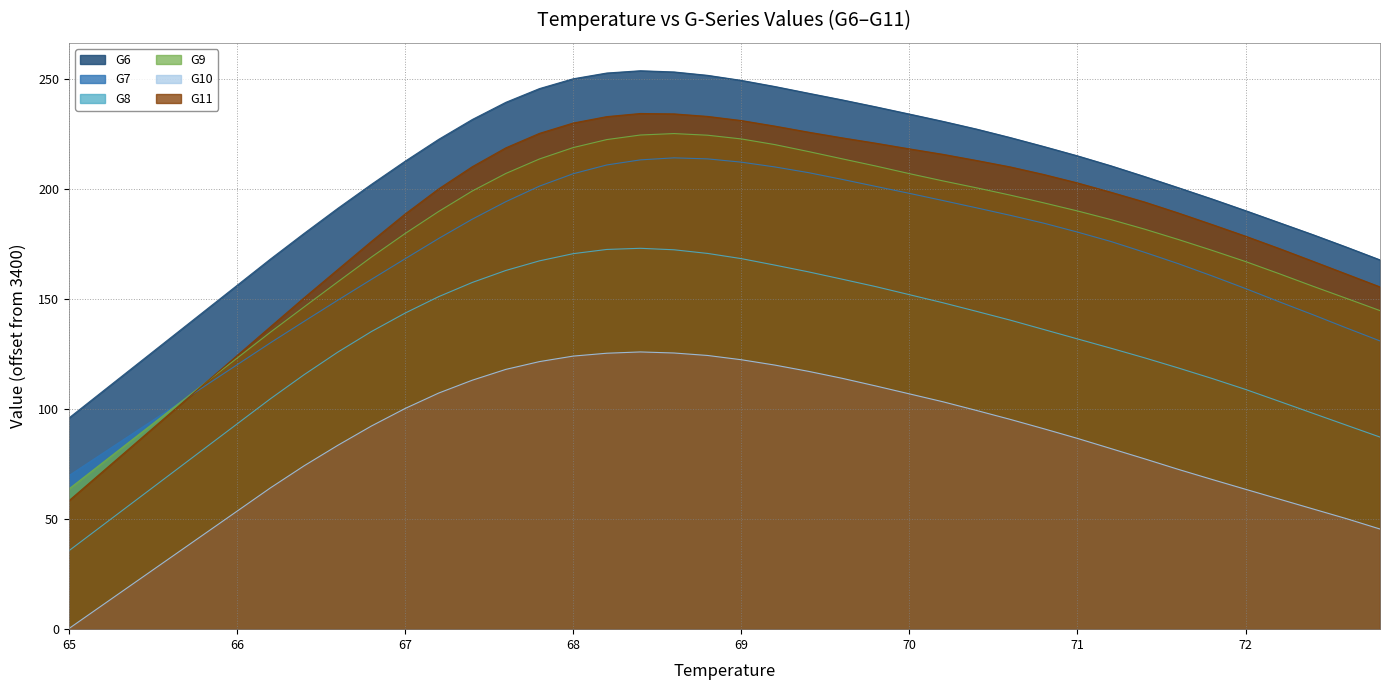

What is the difference between the highest and lowest values at 66.8?

109.8